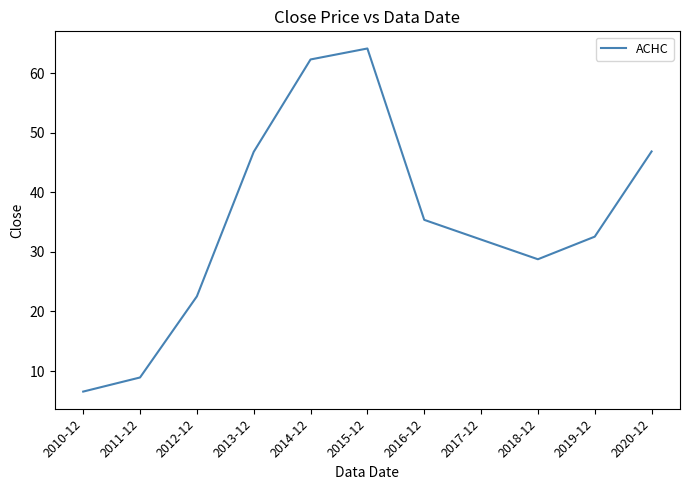

What is the maximum value shown in the chart?

64.1